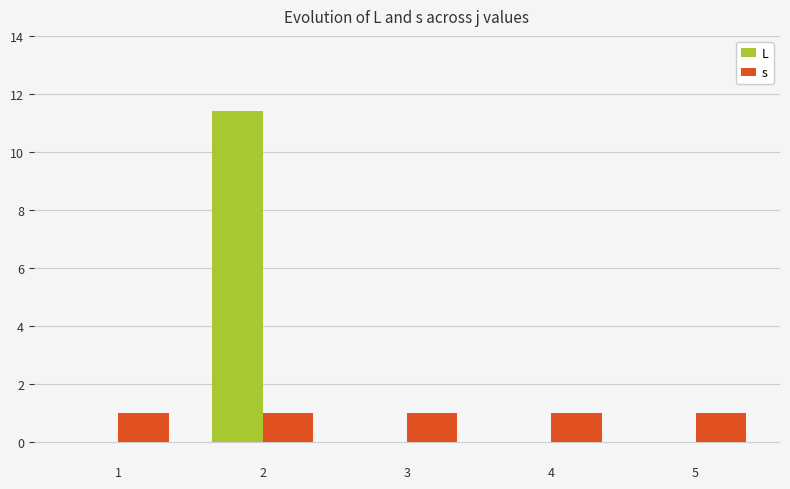

What is the sum of the s values at 2 and 5?

2.0